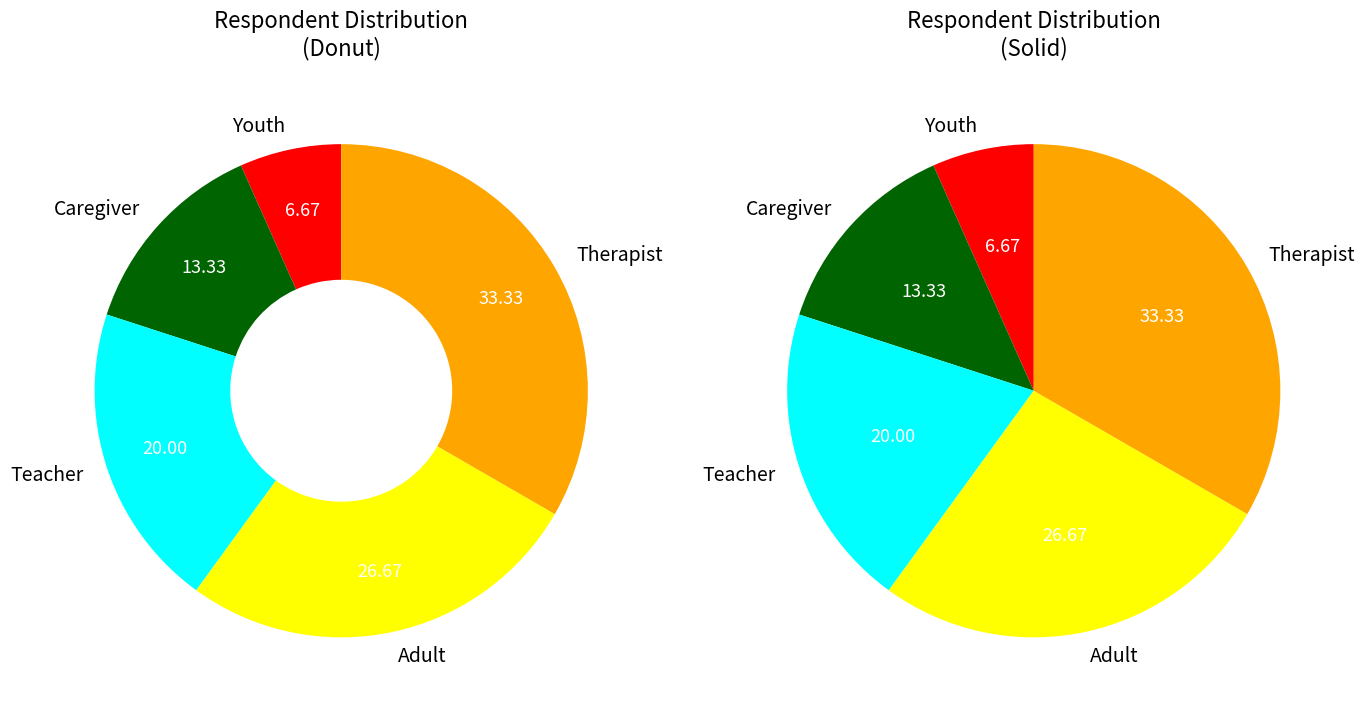

To the nearest percent, what percentage of the pie is Therapist?

33%